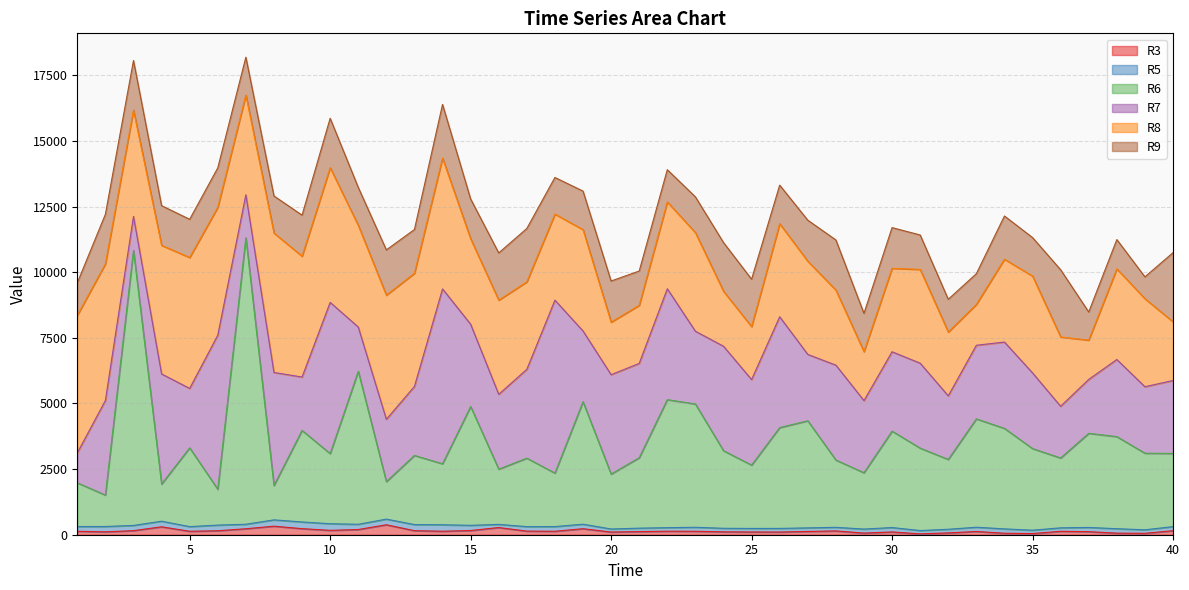

True or false: R5 and R7 cross at least once.

False